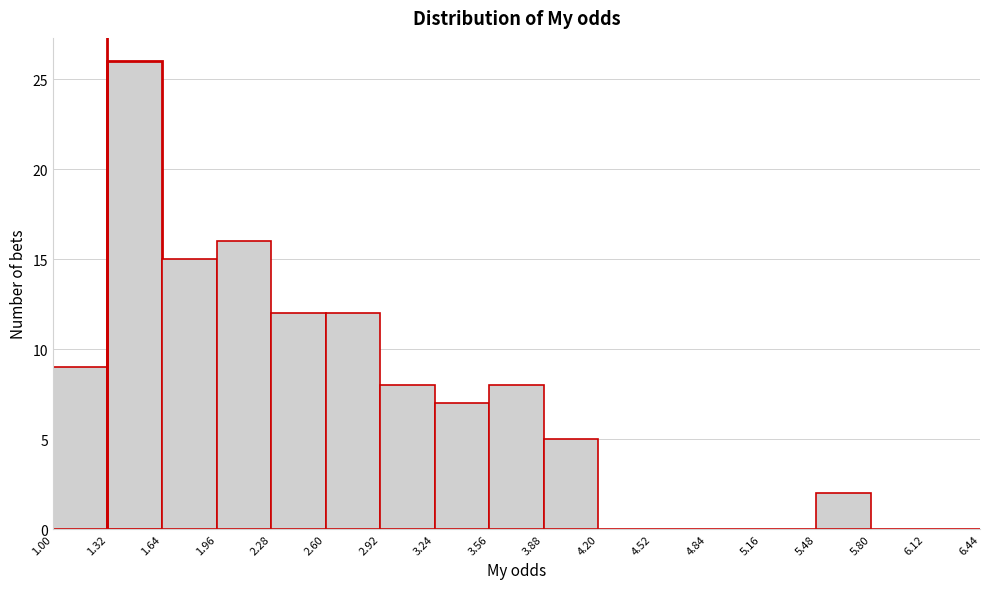

Reading left to right, list every bar in this chart as the range it spans on the x-axis followed by its height. The values are not printed on the chart, so give them approximately, as read against the axis.

1.00 to 1.32: 9
1.32 to 1.64: 26
1.64 to 1.96: 15
1.96 to 2.28: 16
2.28 to 2.60: 12
2.60 to 2.92: 12
2.92 to 3.24: 8
3.24 to 3.56: 7
3.56 to 3.88: 8
3.88 to 4.20: 5
4.20 to 4.52: 0
4.52 to 4.84: 0
4.84 to 5.16: 0
5.16 to 5.48: 0
5.48 to 5.80: 2
5.80 to 6.12: 0
6.12 to 6.44: 0